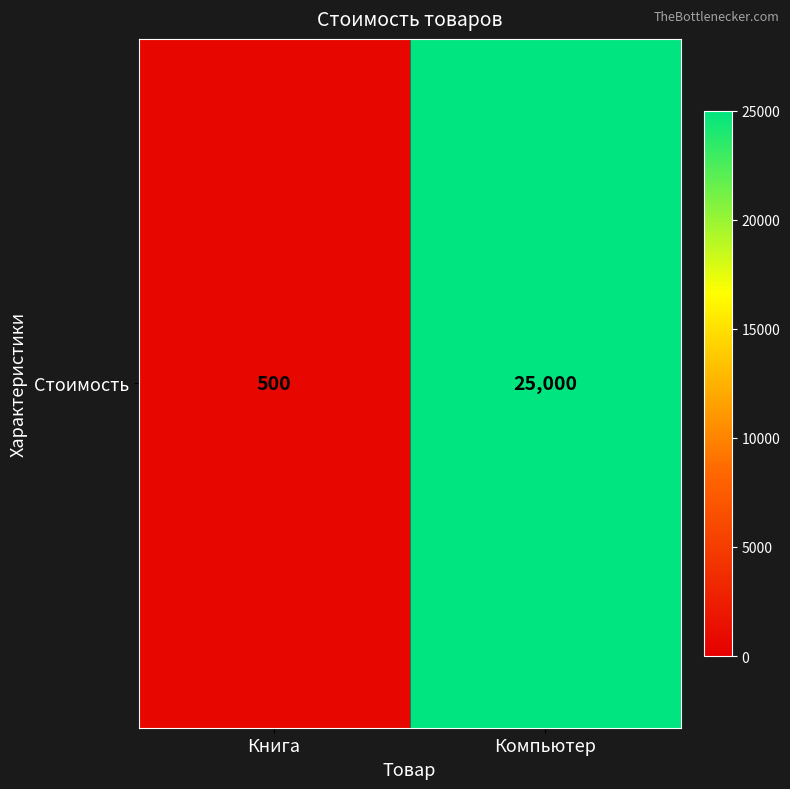

How many distinct data groups are displayed?

1